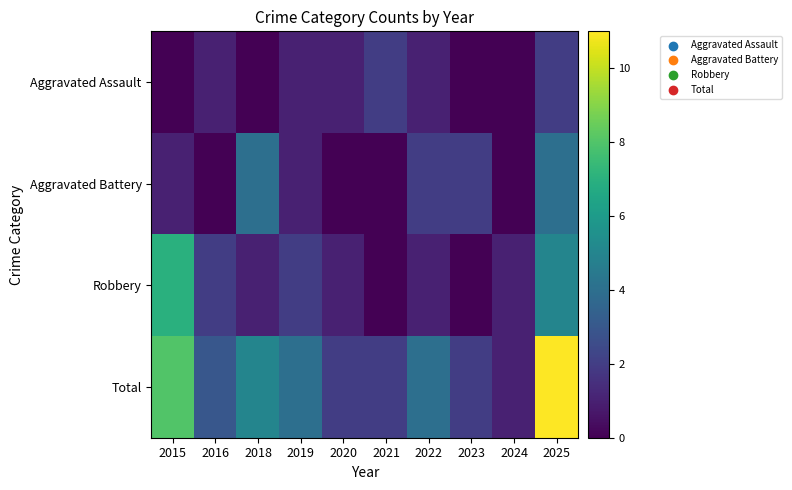

Which series has the widest spread of values?

Total